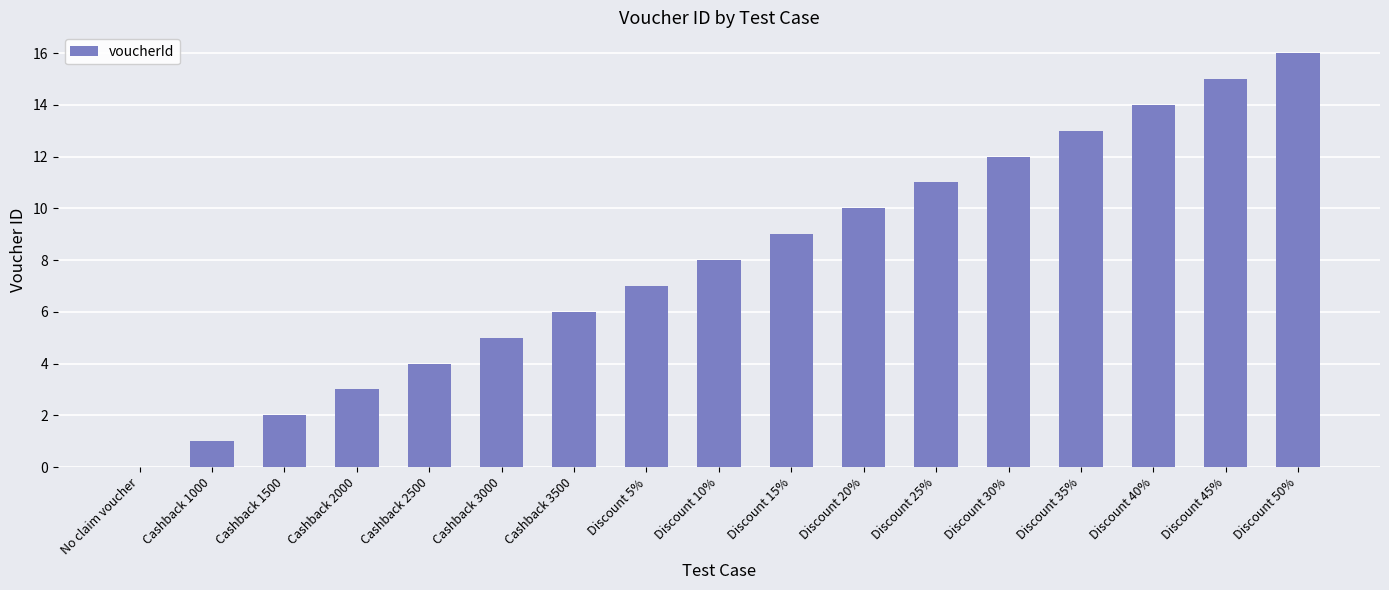

What is the approximate value at Discount 30%?

12